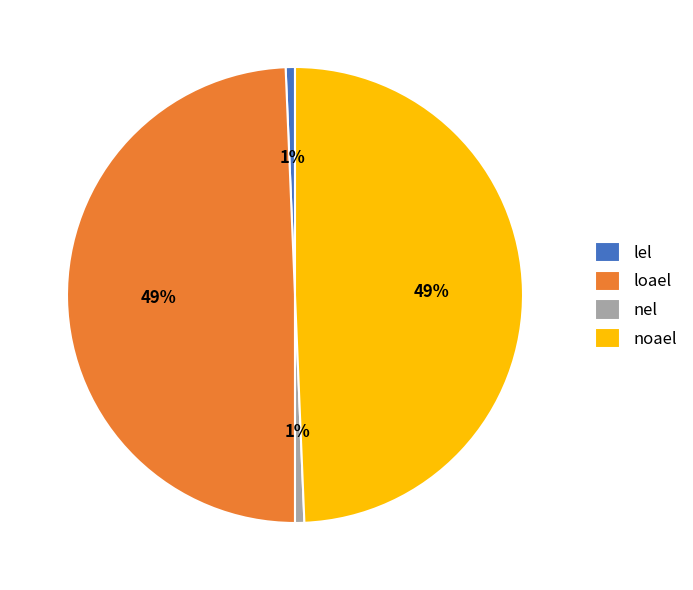

How many slices are in this pie chart?

4